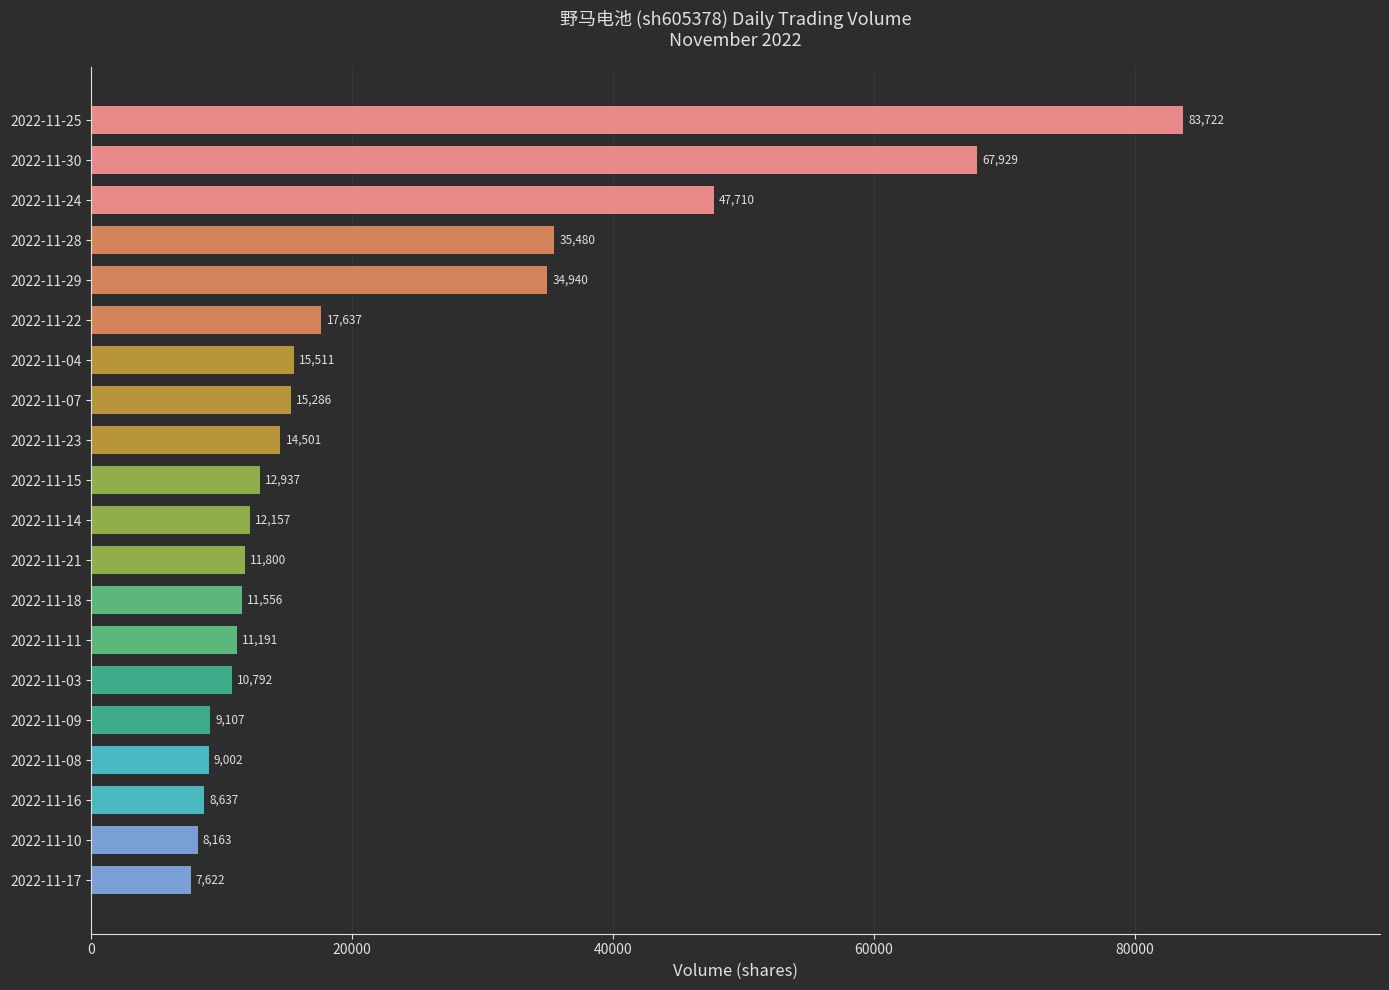

What is the ratio of the value at 2022-11-09 to the value at 2022-11-17?

1.2